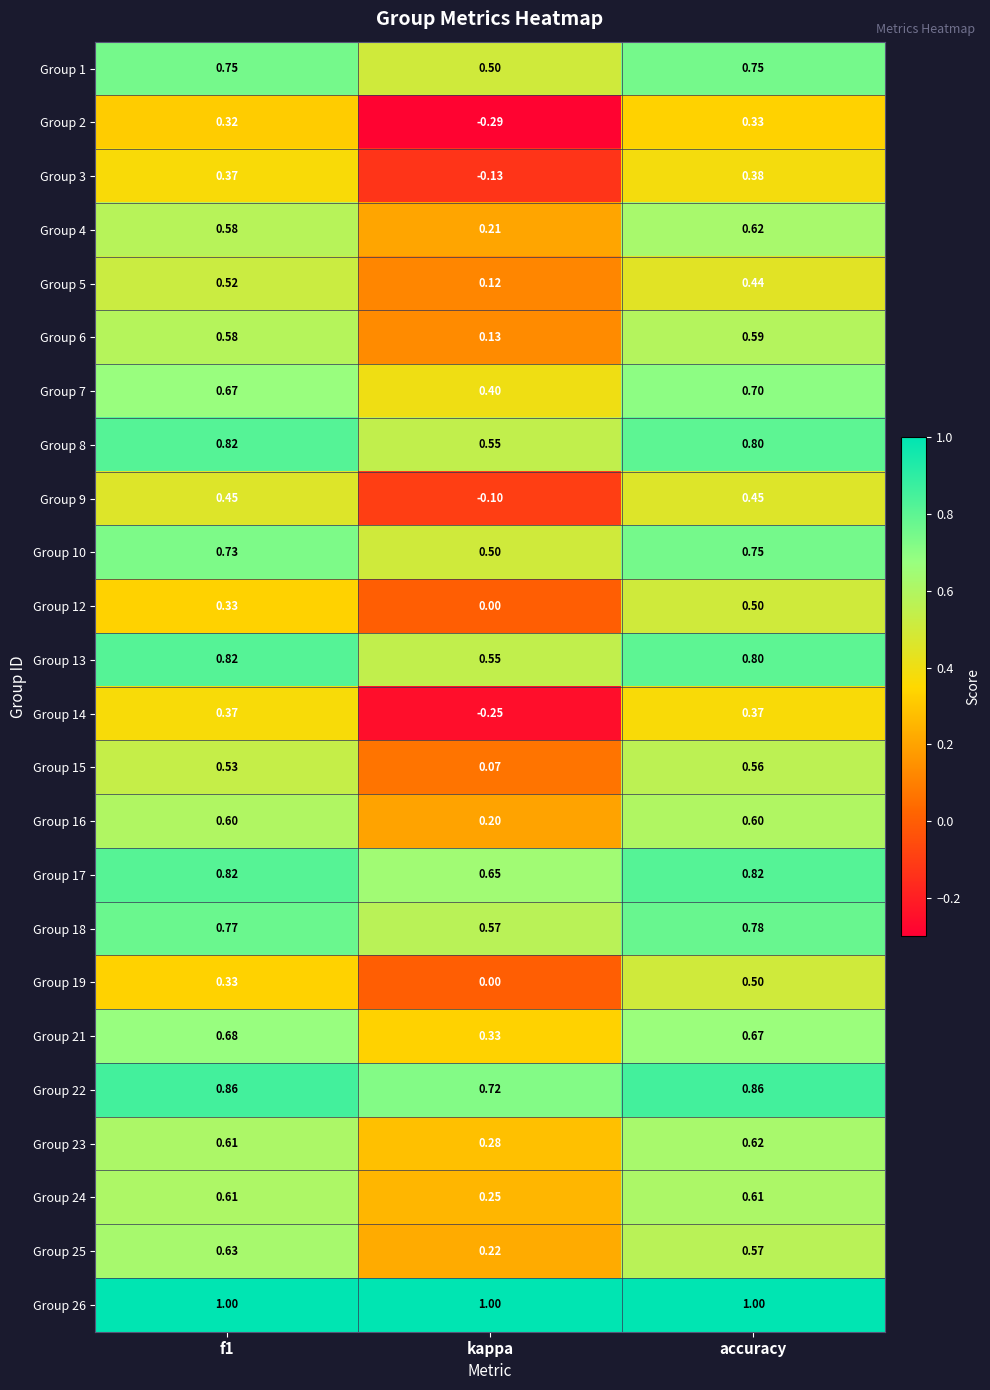

Count the number of categories in the chart.

3